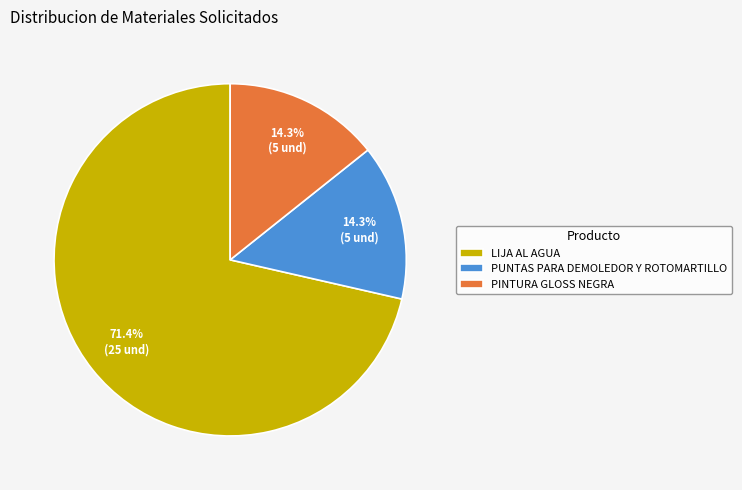

Which category has the biggest portion of the pie?

LIJA AL AGUA